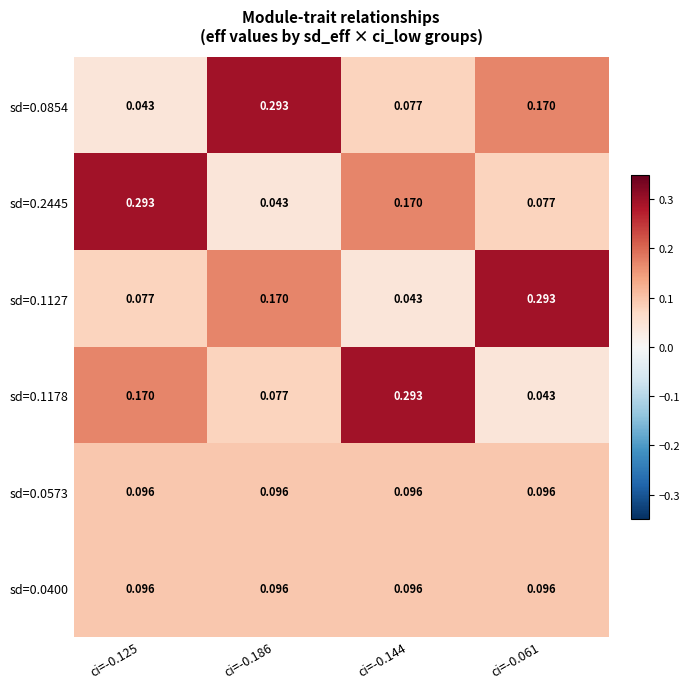

Is the value of sd=0.0573 at ci=-0.186 greater than the value of sd=0.1127 at ci=-0.144?

Yes